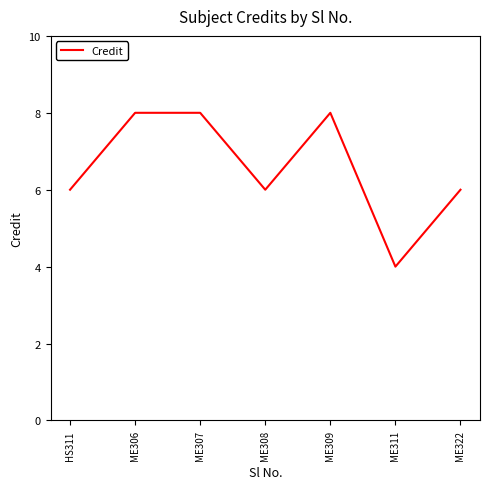

Reading right to left, what are all the values shown in this chart?

ME322=6	ME311=4	ME309=8	ME308=6	ME307=8	ME306=8	HS311=6